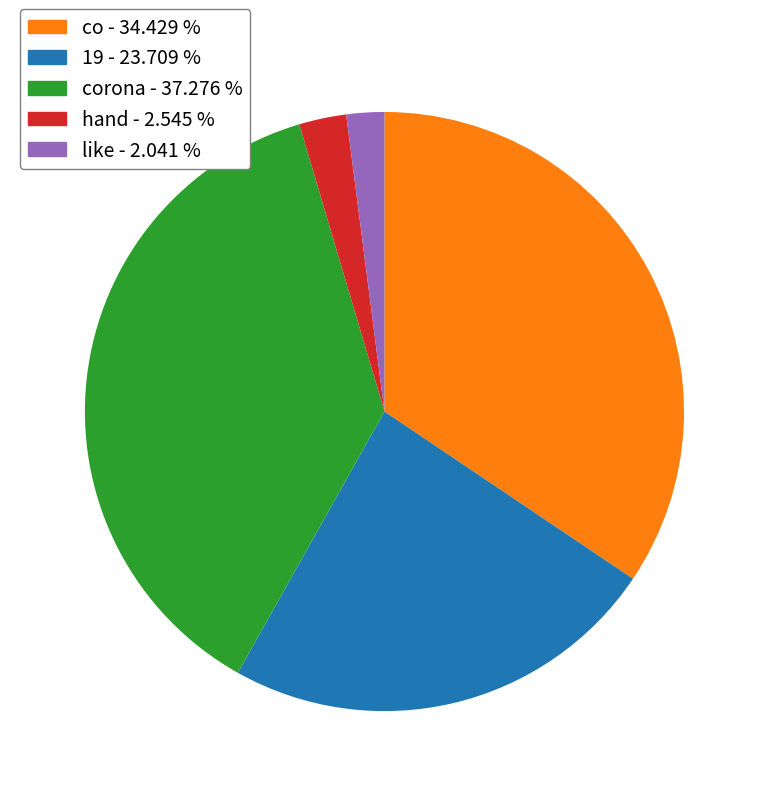

How many segments does this pie chart have?

5